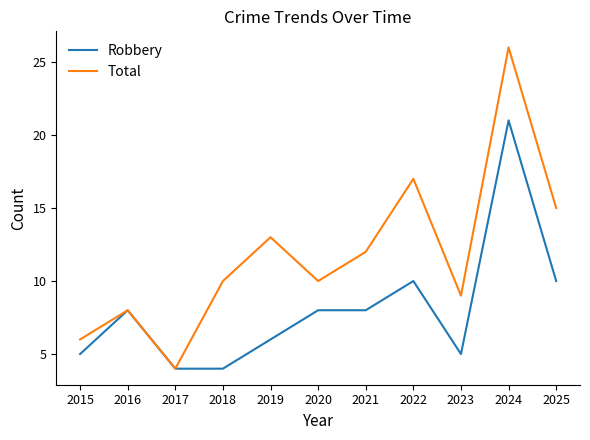

What is the minimum value for Total?

4